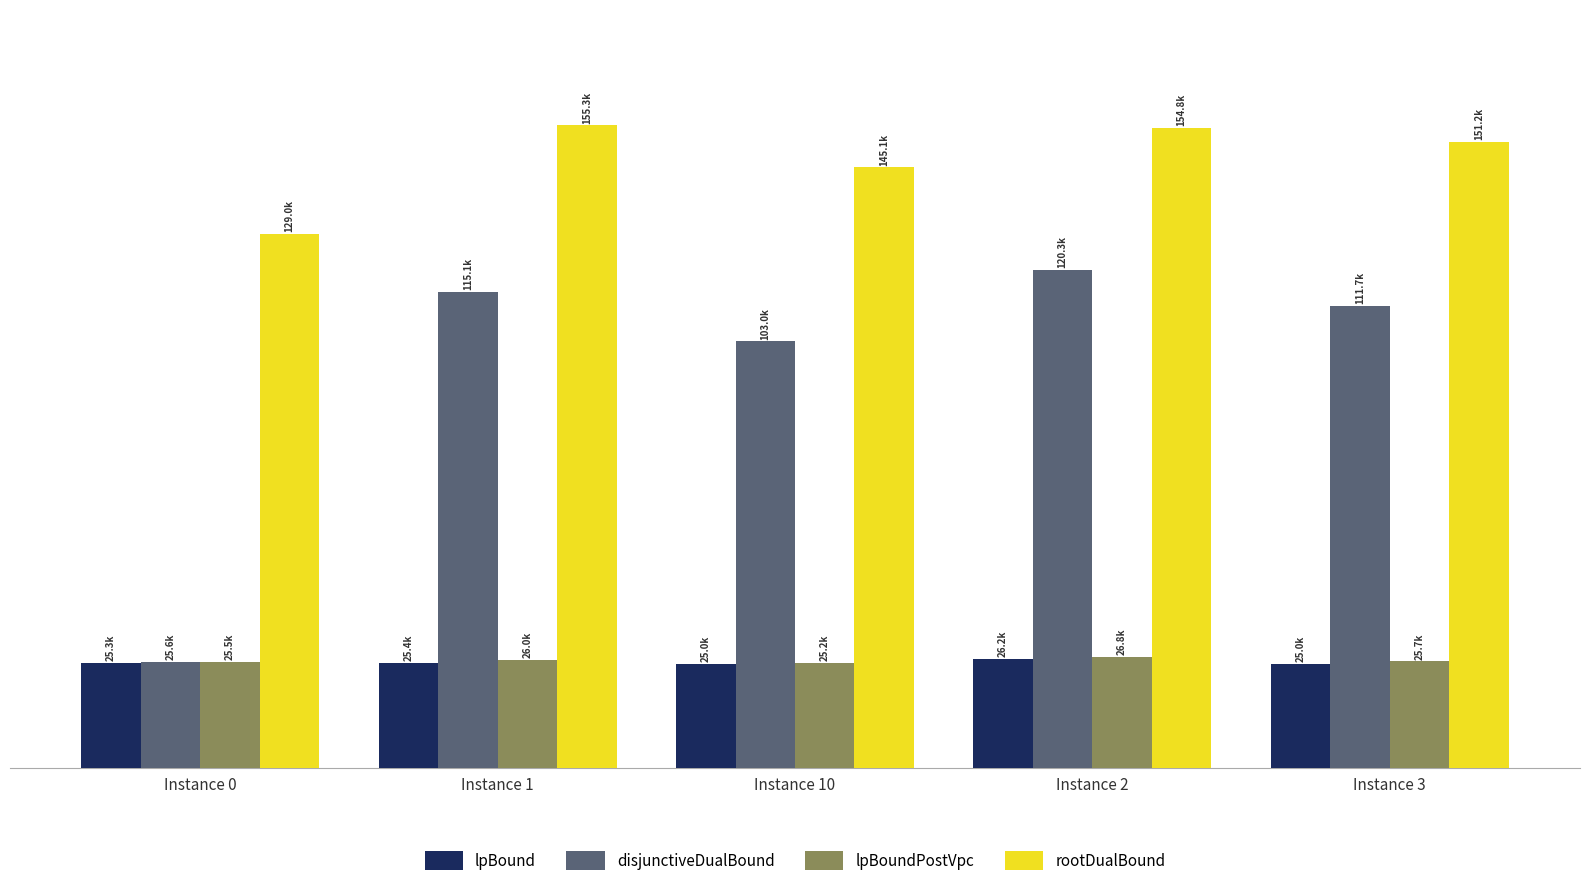

Is it true that lpBoundPostVpc equals 25674.4 at Instance 3?

True